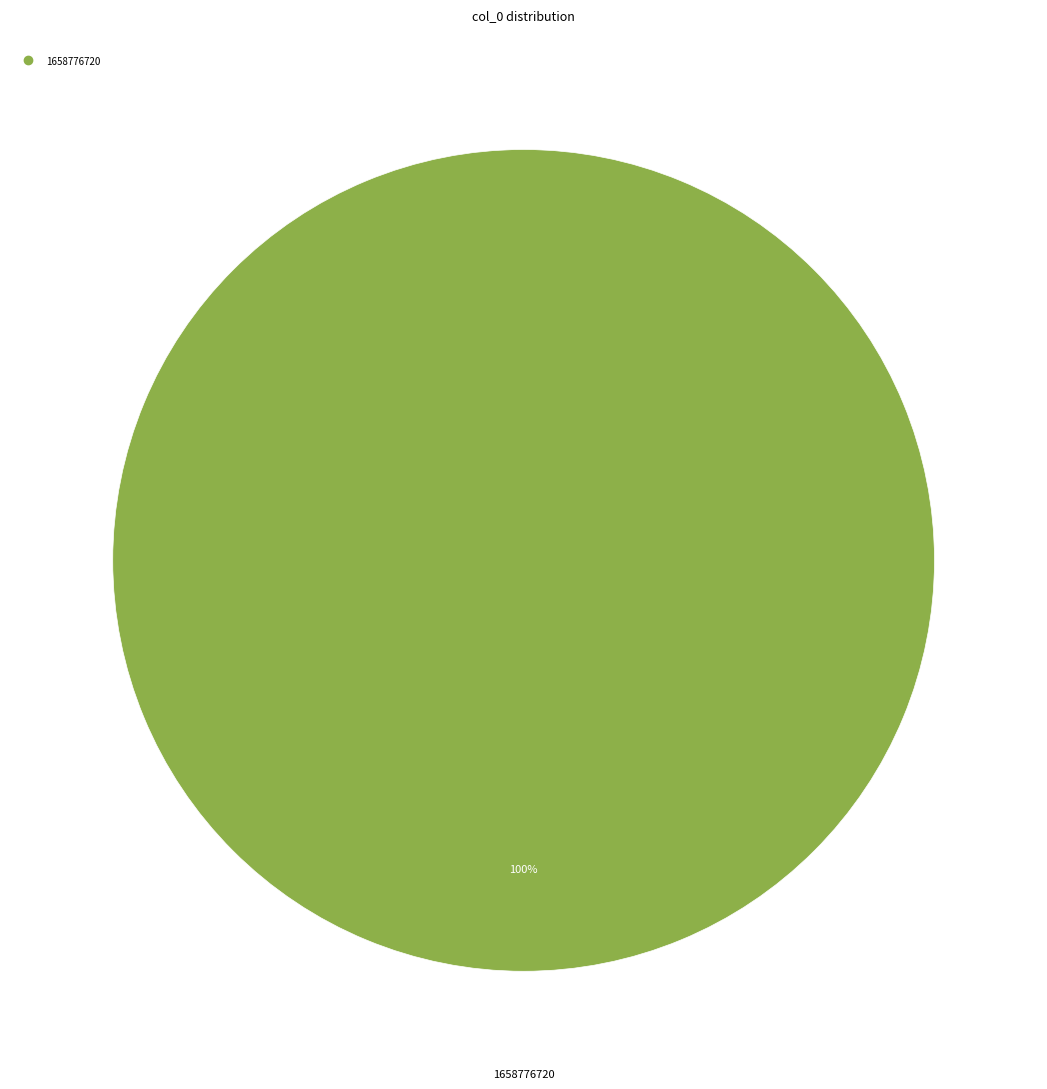

Is there a majority slice in this chart?

Yes